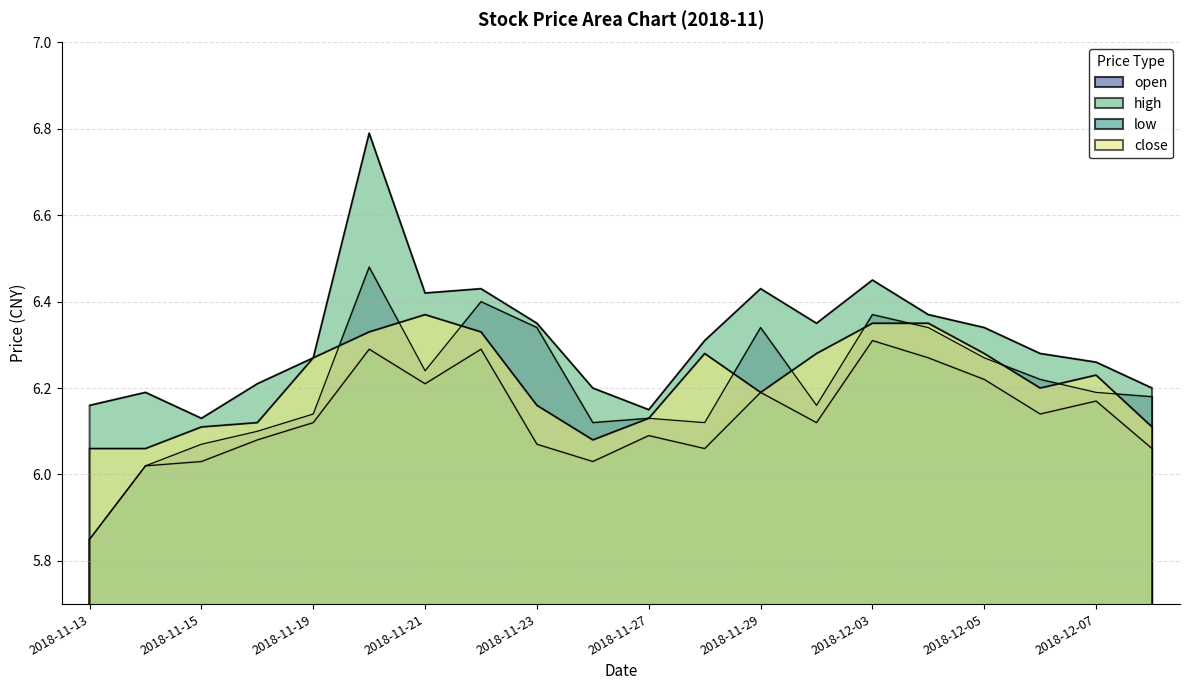

Which series ends up on top after the final intersection of close and open?

open